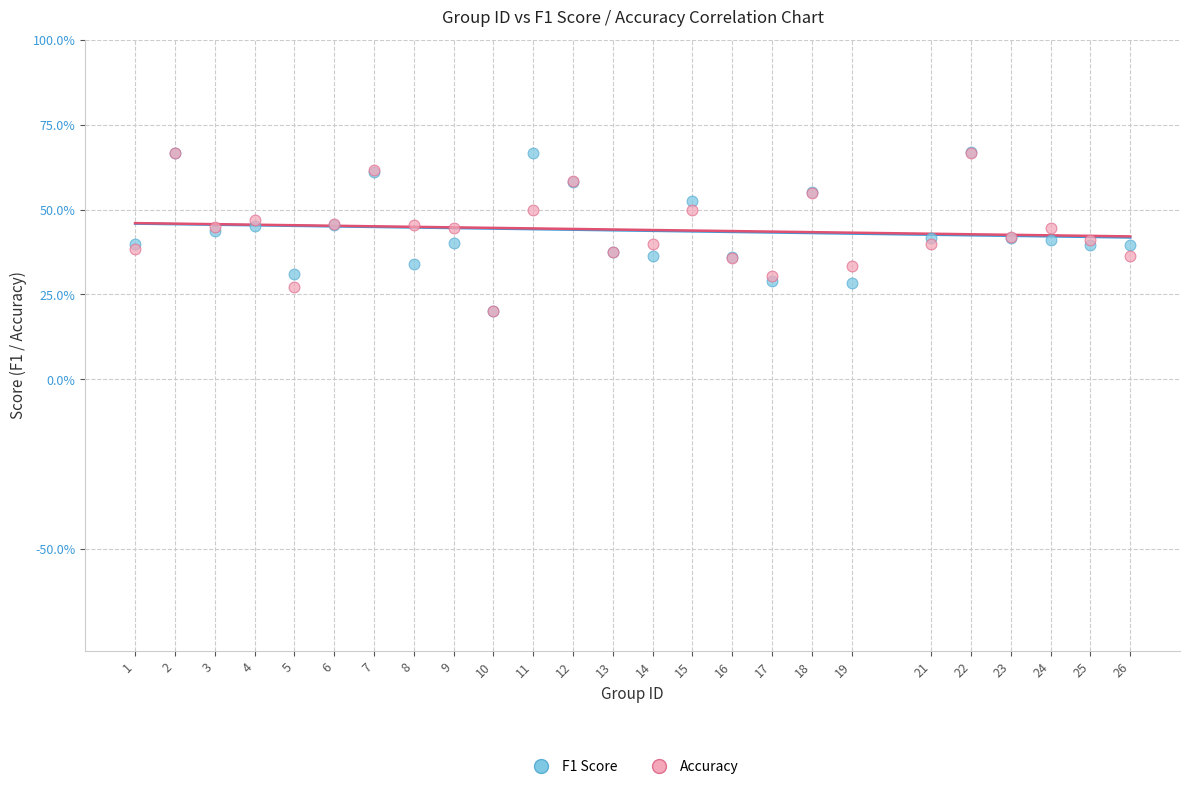

Which series has the widest spread of Y values?

F1 Score